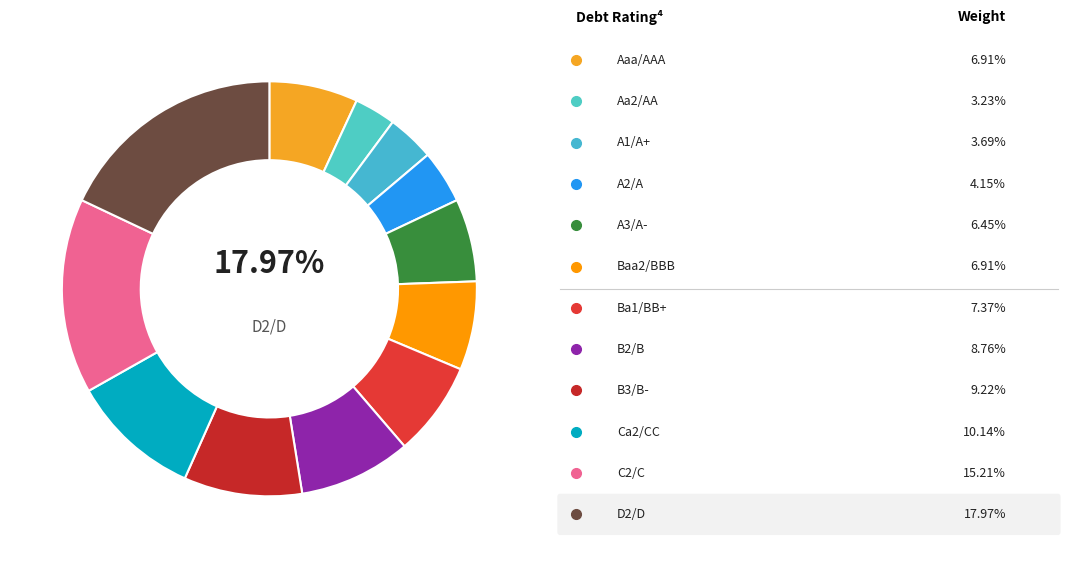

To the nearest percent, what is the difference between the A1/A+ and B2/B slice percentages?

5%